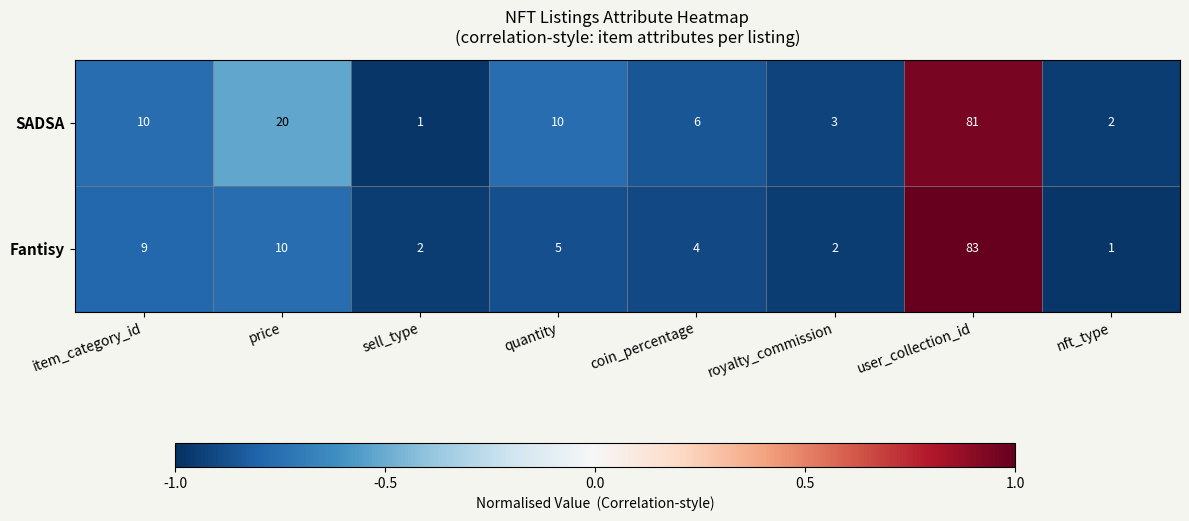

Rank the series by their maximum value, from highest to lowest.

Fantisy, SADSA